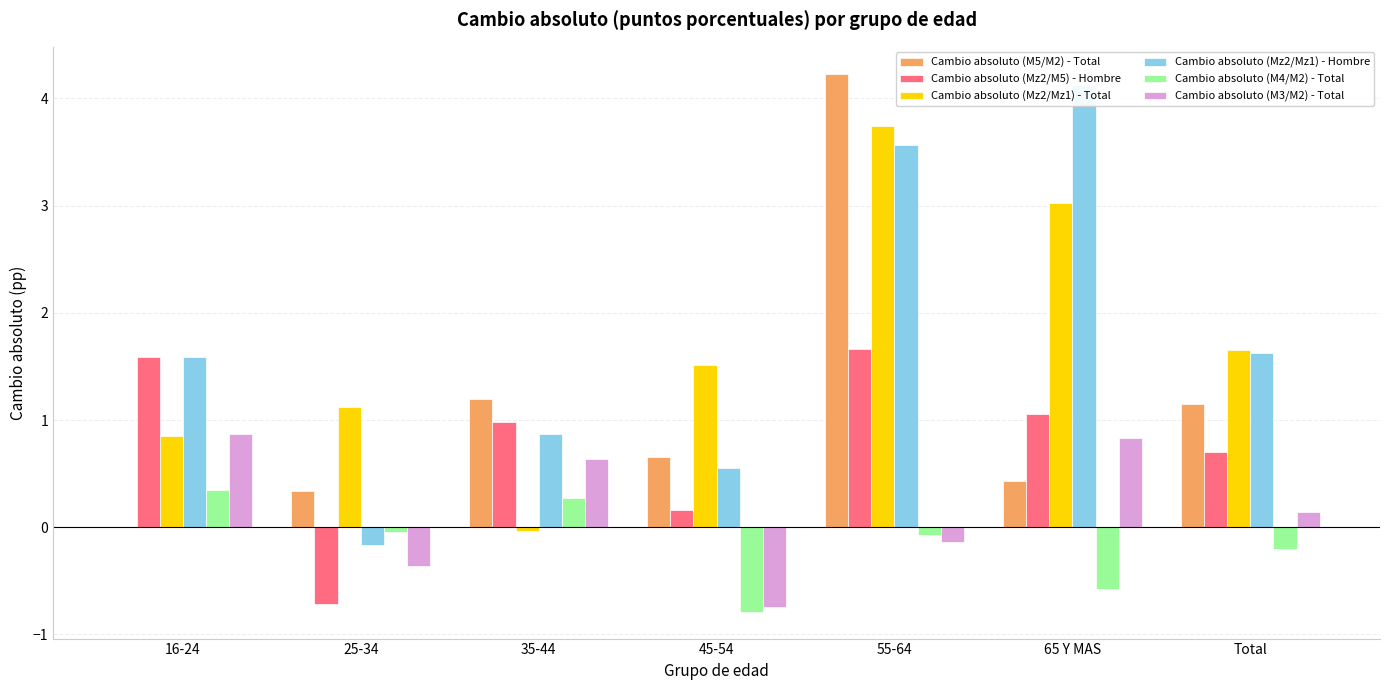

Rank the series at 65 Y MAS from lowest to highest value.

Cambio absoluto (M4/M2) - Total, Cambio absoluto (M5/M2) - Total, Cambio absoluto (M3/M2) - Total, Cambio absoluto (Mz2/M5) - Hombre, Cambio absoluto (Mz2/Mz1) - Total, Cambio absoluto (Mz2/Mz1) - Hombre